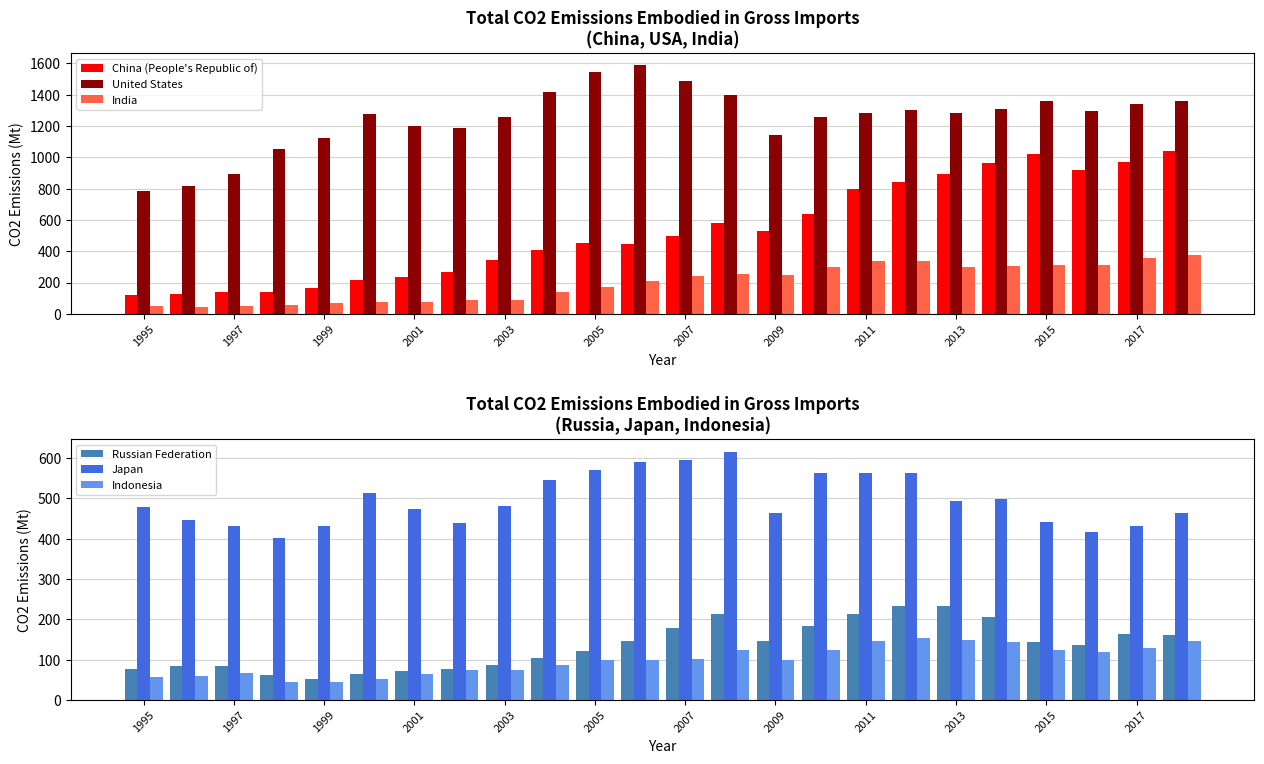

Where does the China (People's Republic of) series first go above 494?

2007